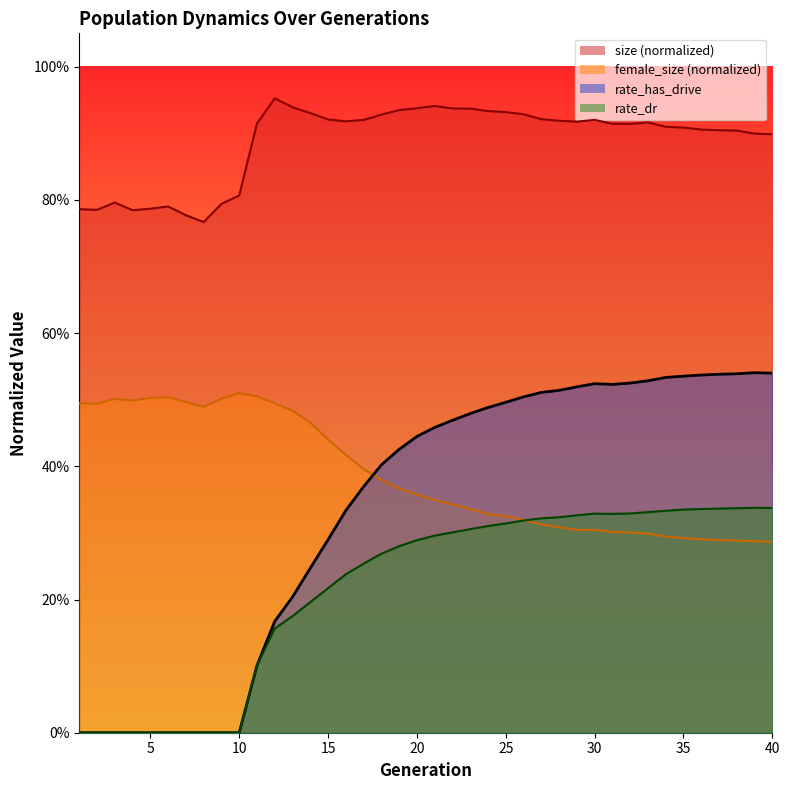

Rank the series at 35 from highest to lowest value.

size, rate_has_drive, rate_dr, female_size